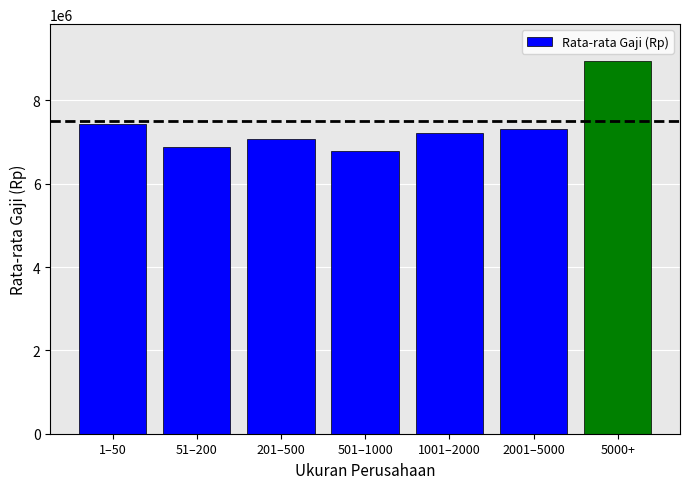

The chart shows a value of 6775242 at 501–1000. True or false?

True